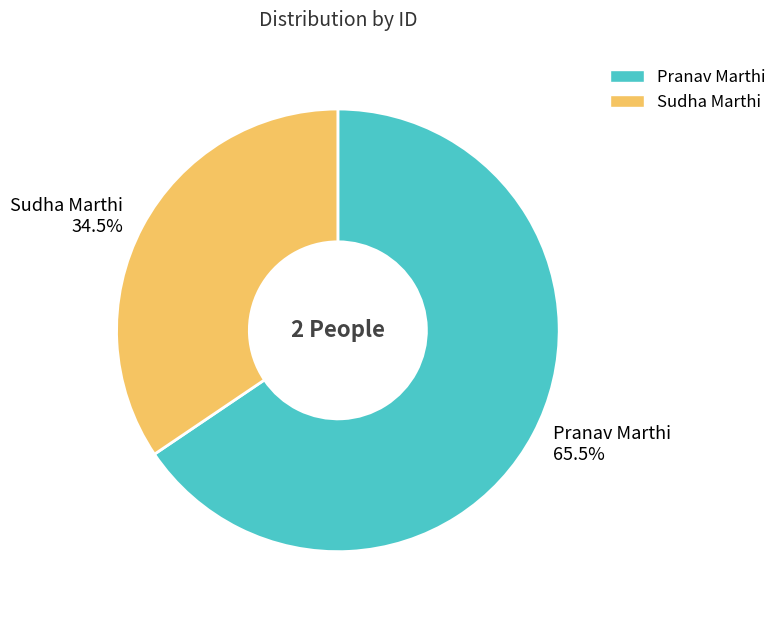

What is the ratio of the value at Sudha Marthi 34.5% to the value at Pranav Marthi 65.5%?

0.5